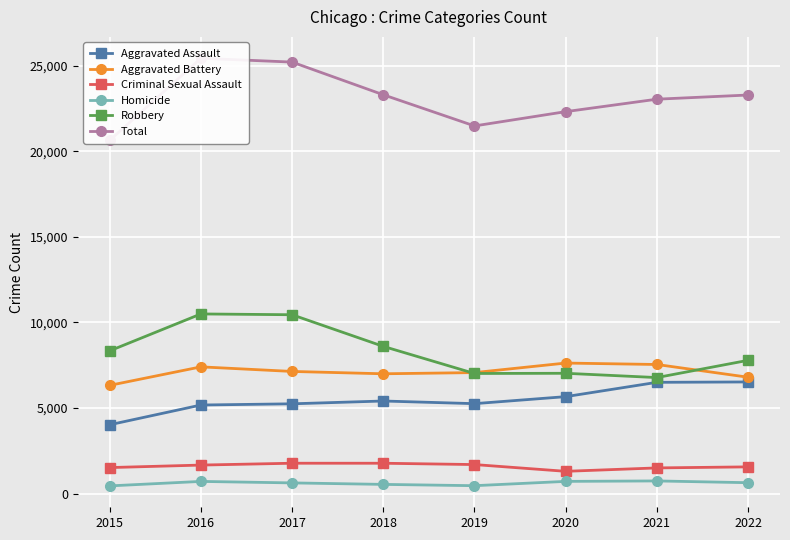

Does the chart display data point markers on the line(s)?

Yes